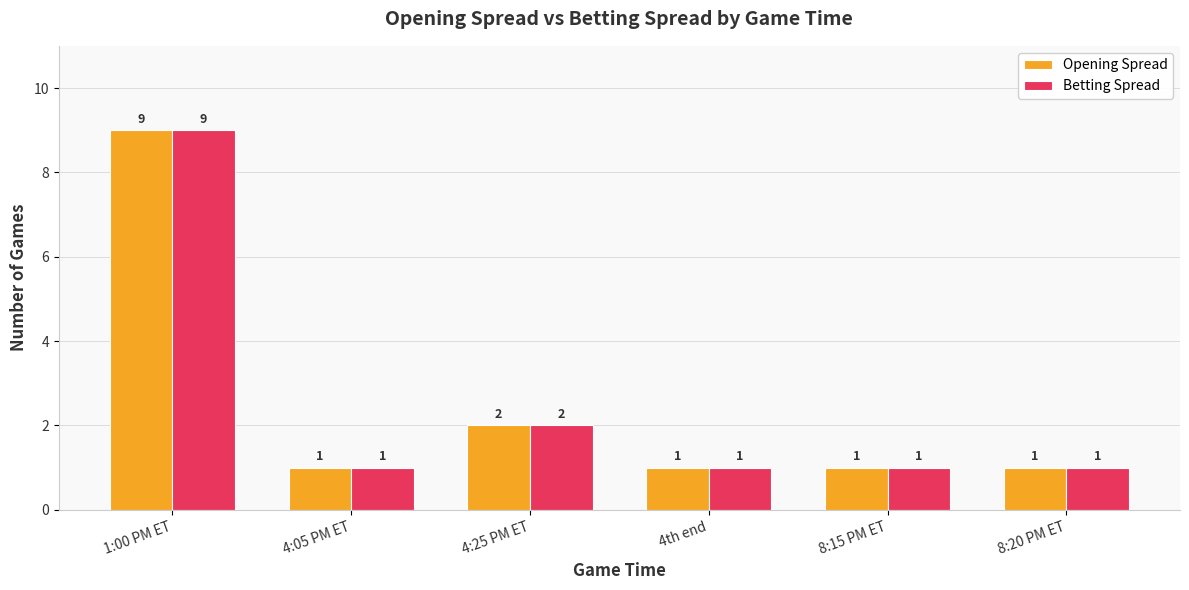

At which category is the sum across all series the highest?

1:00 PM ET